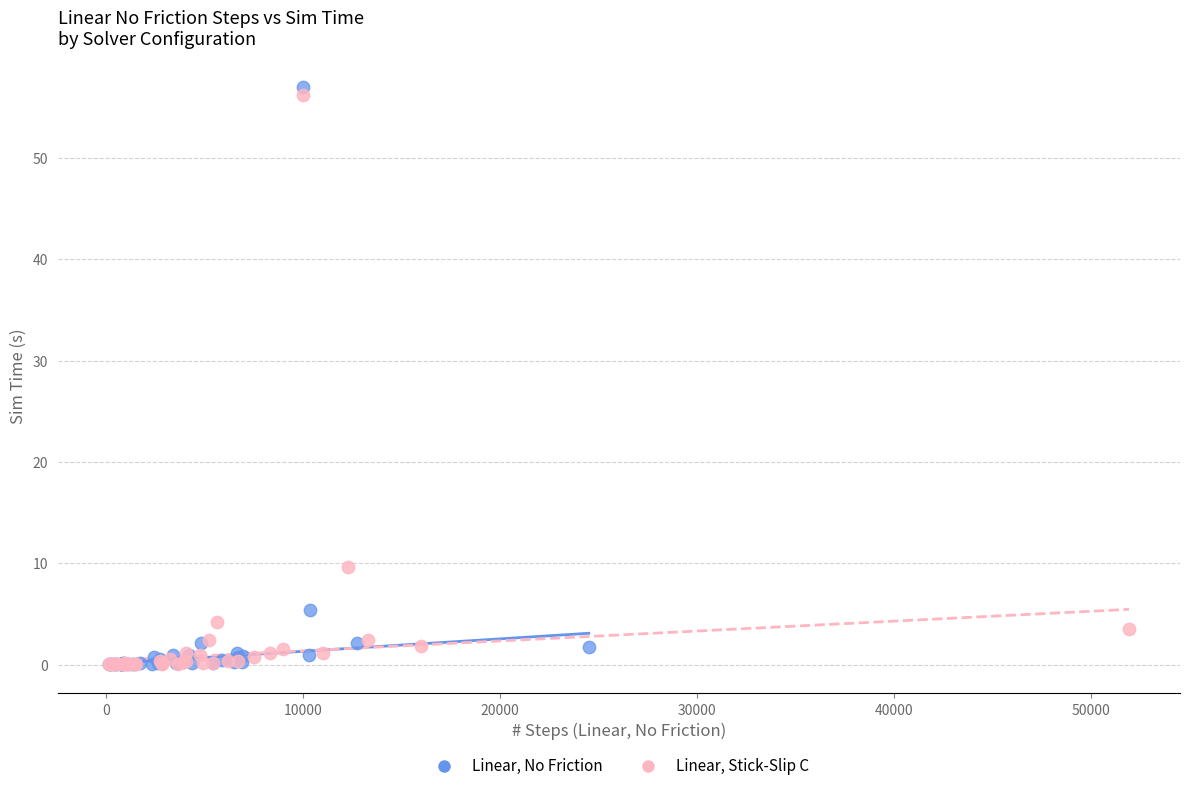

Which series has the largest Y range (max minus min)?

Linear, No Friction